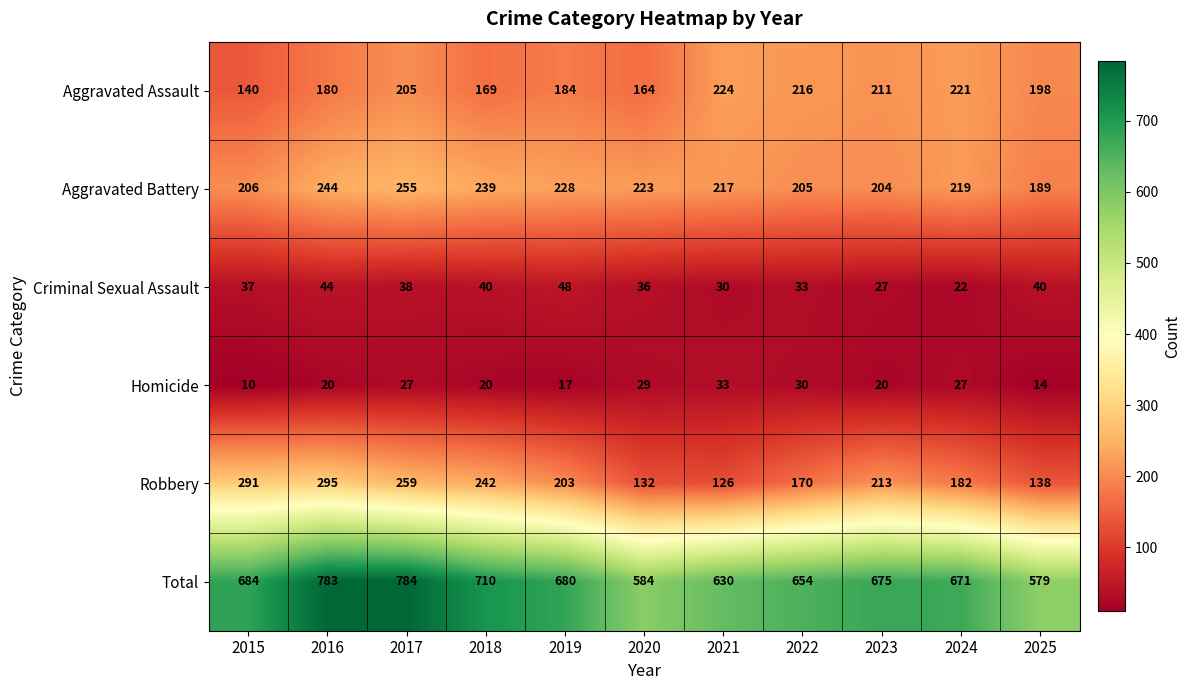

Is the value of Aggravated Battery at 2025 greater than the value of Homicide at 2025?

Yes